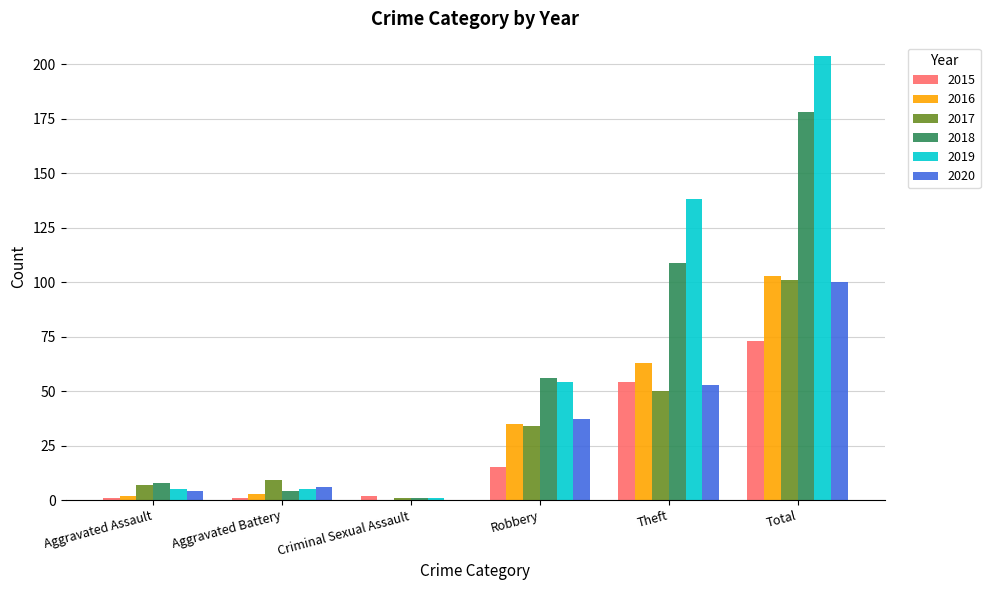

What is the sum of all 2019 values?

407